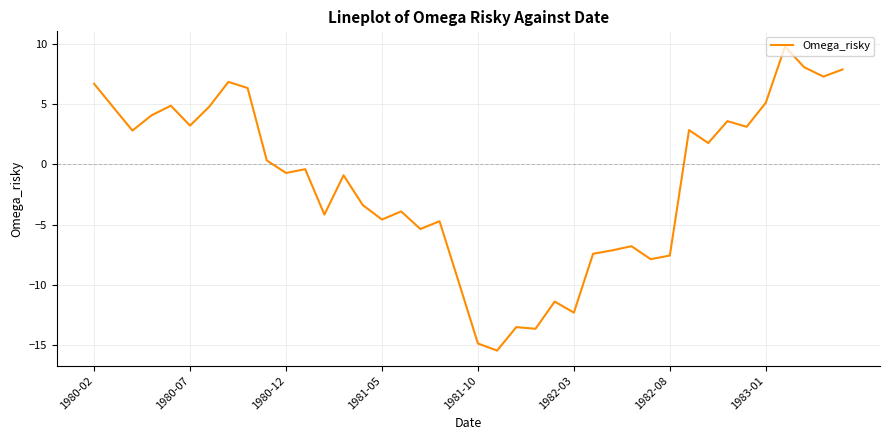

What is the smallest value displayed?

-15.4